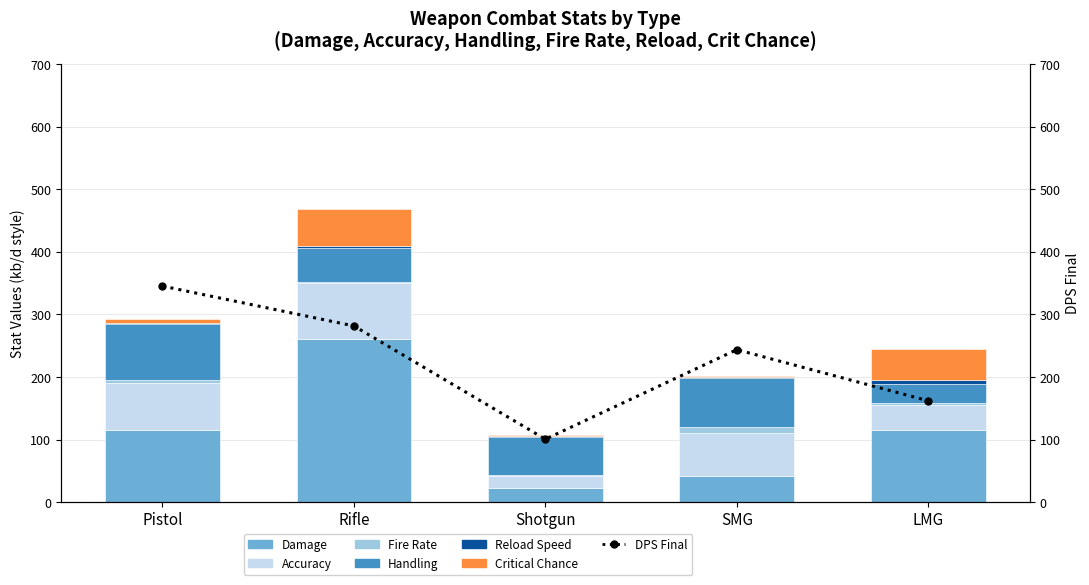

Reading left to right, extract all data points from this chart.

Damage: 115.0	260.0	22.0	41.0	115.0
Accuracy: 75.0	90.0	20.0	70.0	40.0
Fire Rate: 5.2	1.4	1.2	9.5	3.0
Handling: 90.0	55.0	60.0	77.5	30.0
Reload Speed: 0.8	2.2	2.5	1.5	6.5
Critical Chance: 7.0	60.0	2.0	2.0	50.0